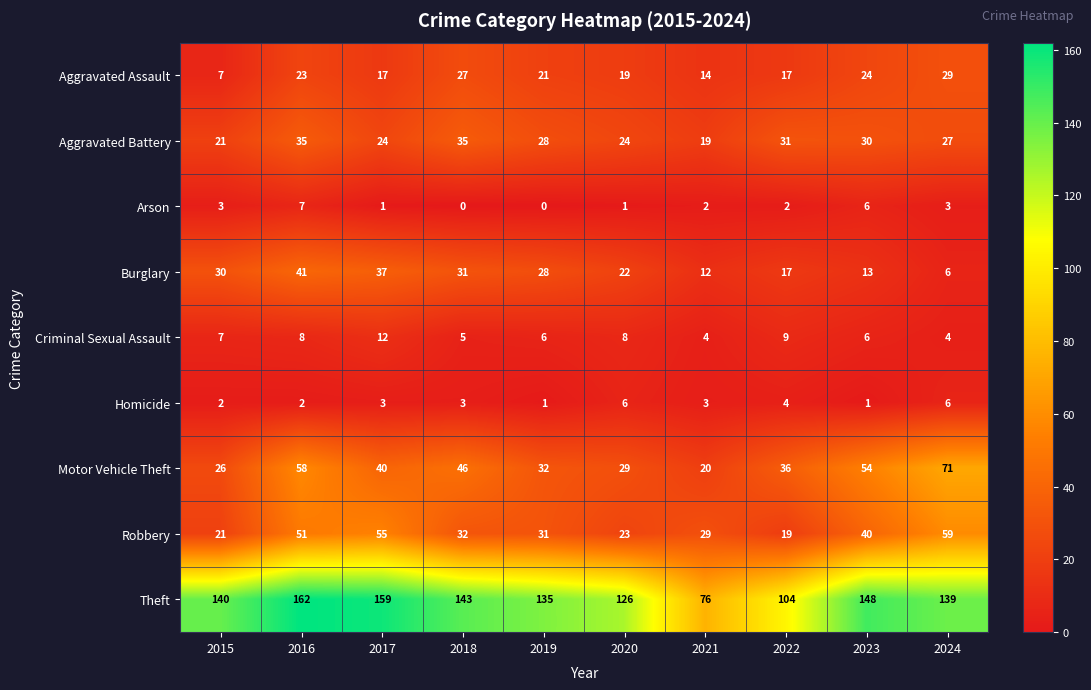

List the series in order of their peak value, highest first.

Theft, Motor Vehicle Theft, Robbery, Burglary, Aggravated Battery, Aggravated Assault, Criminal Sexual Assault, Arson, Homicide